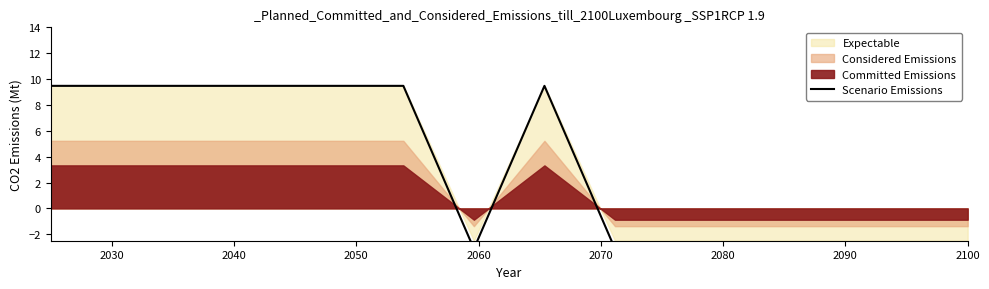

How many values are below 9?

7